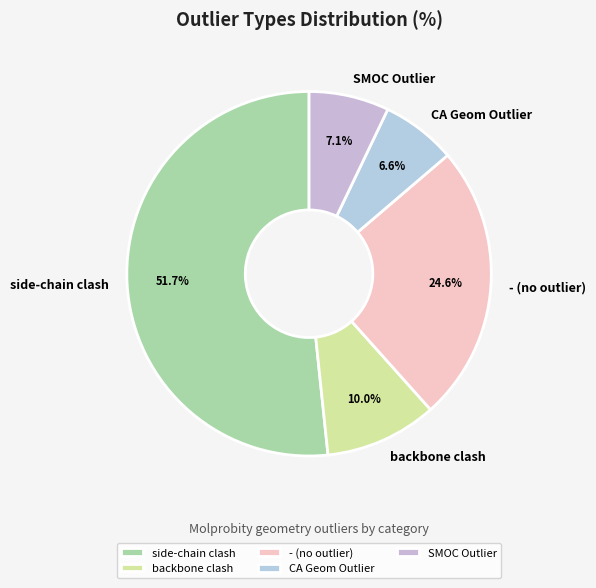

How many segments does this pie chart have?

5